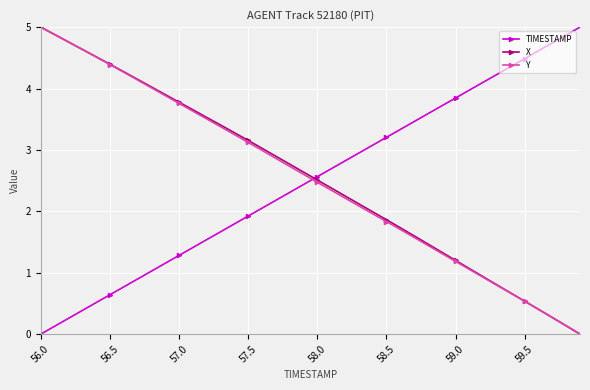

What is the average value of the X series?

2.5